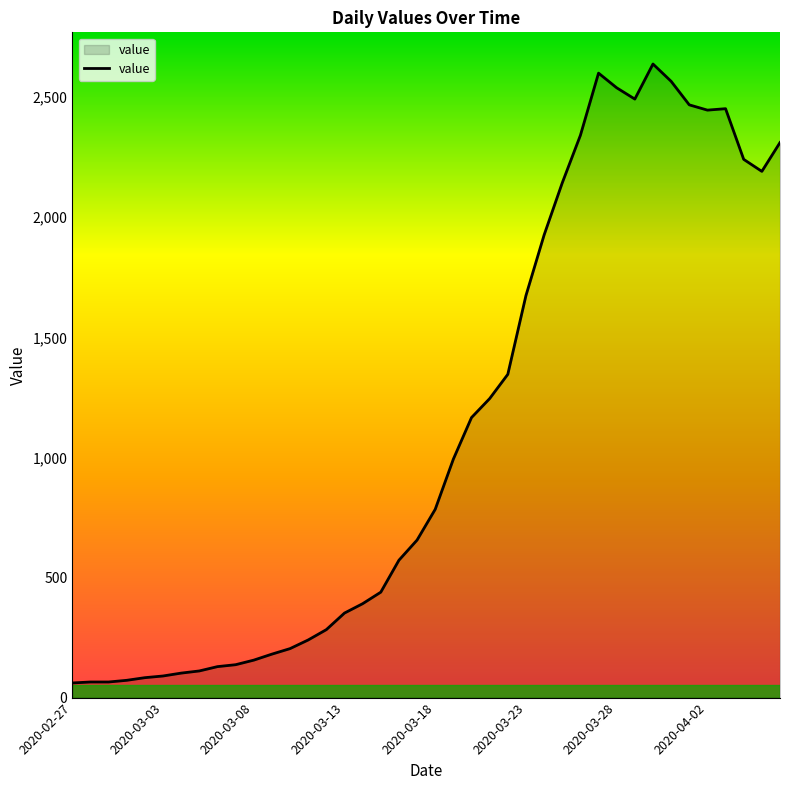

What is the difference between the maximum and minimum values?

2577